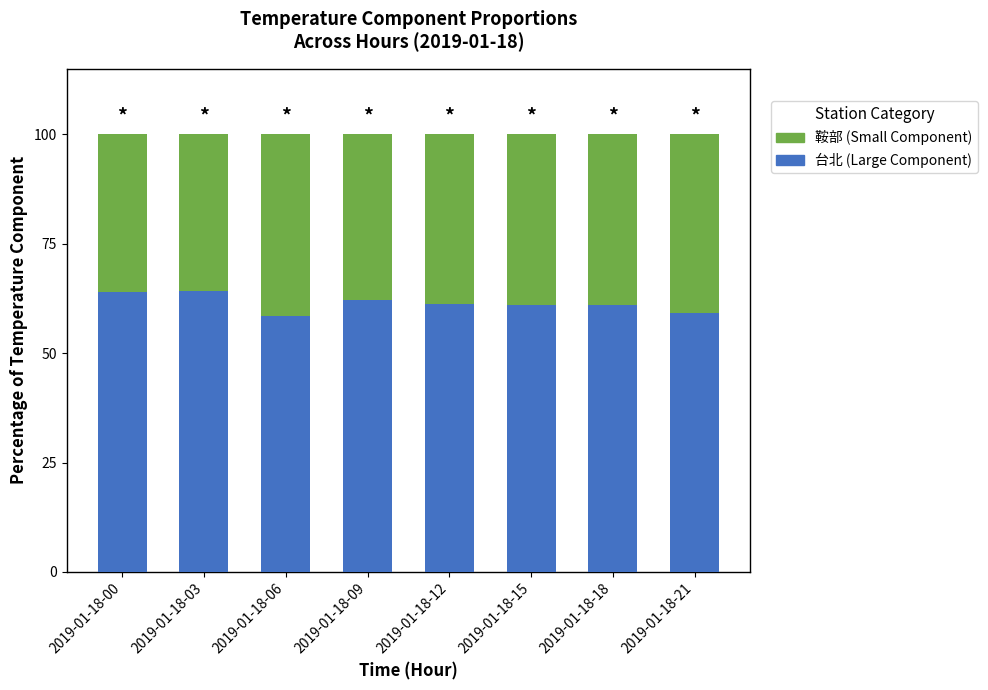

The 台北 (Large Component) series shows 89.6 at 2019-01-18-06. True or false?

False